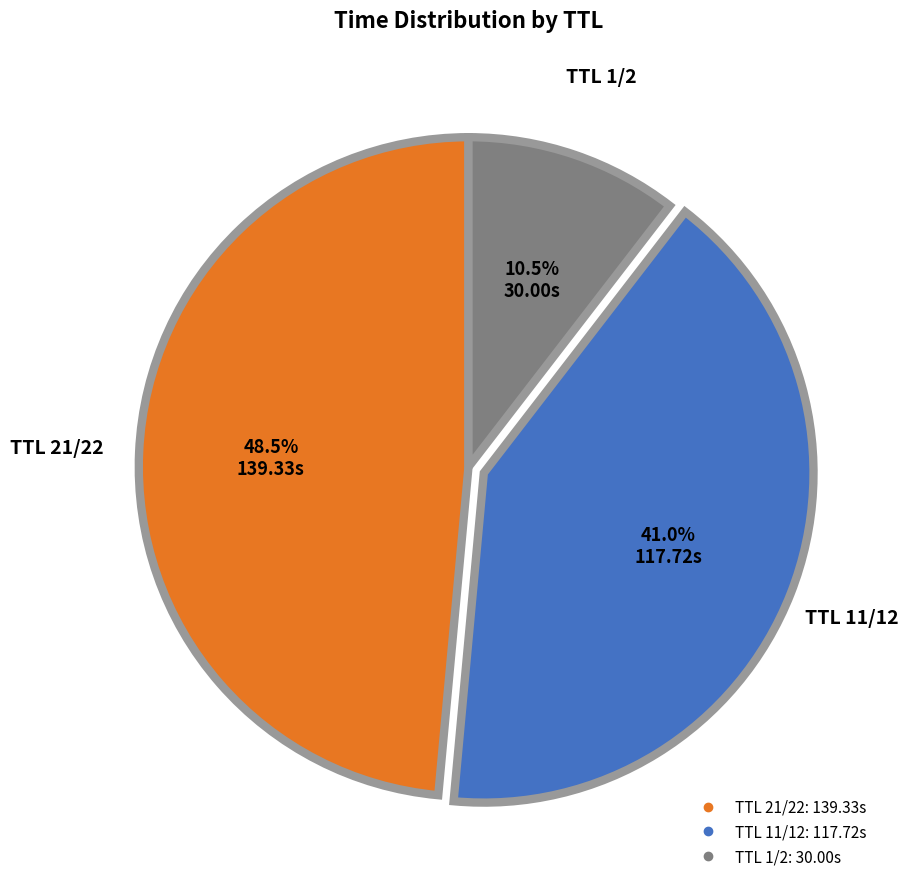

How many slices are in this pie chart?

3